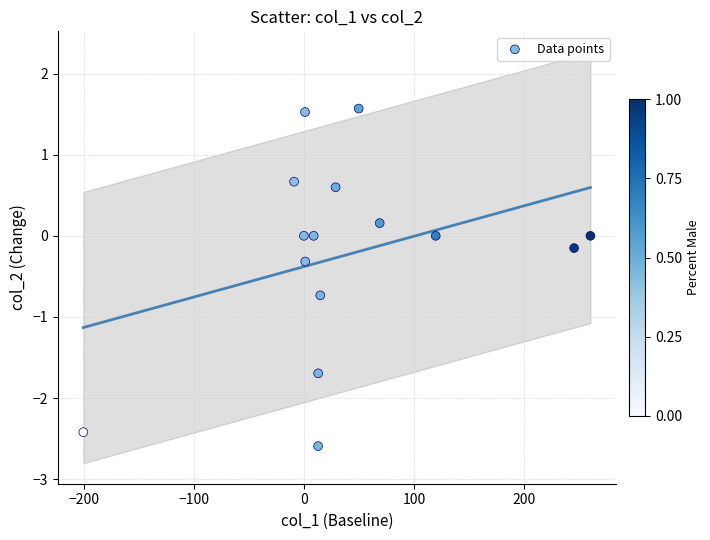

What is the range of Y values (max minus min)?

4.2